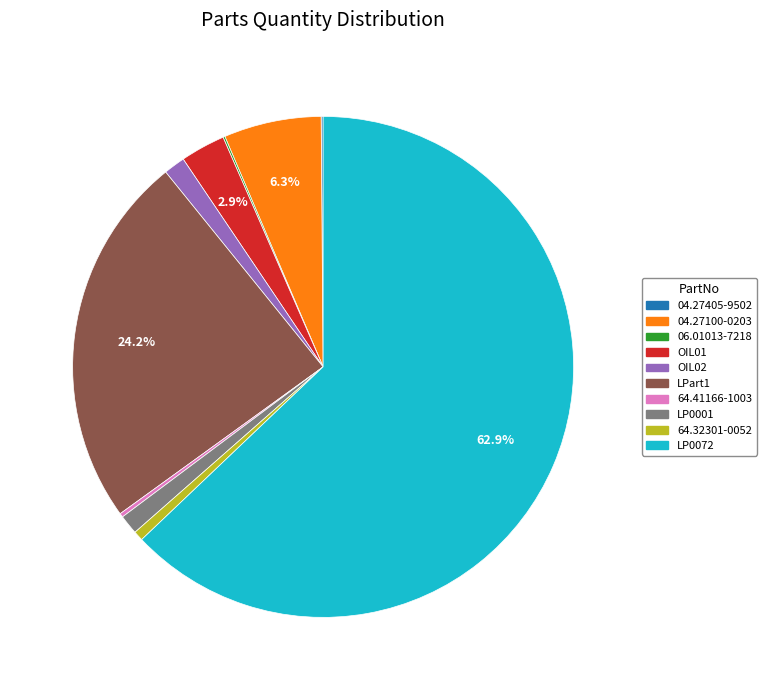

How much of the chart is everything except OIL01?

97.1%